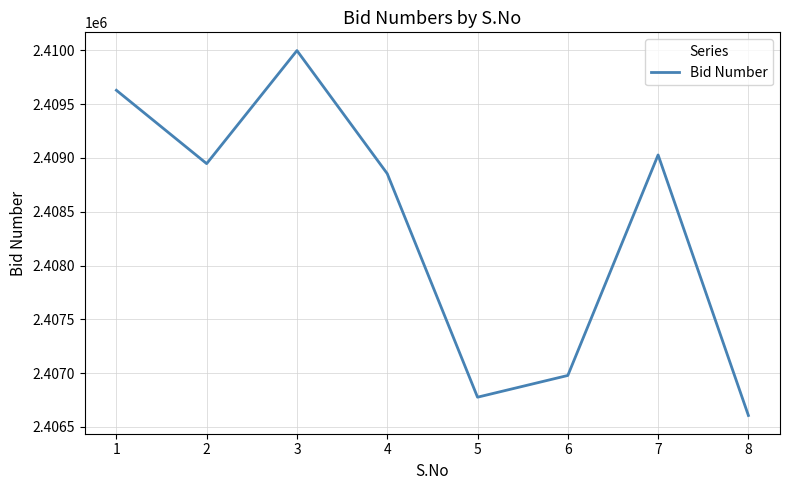

Reading right to left, transcribe all the data shown in this chart.

2406606	2409028	2406978	2406776	2408854	2409998	2408947	2409629